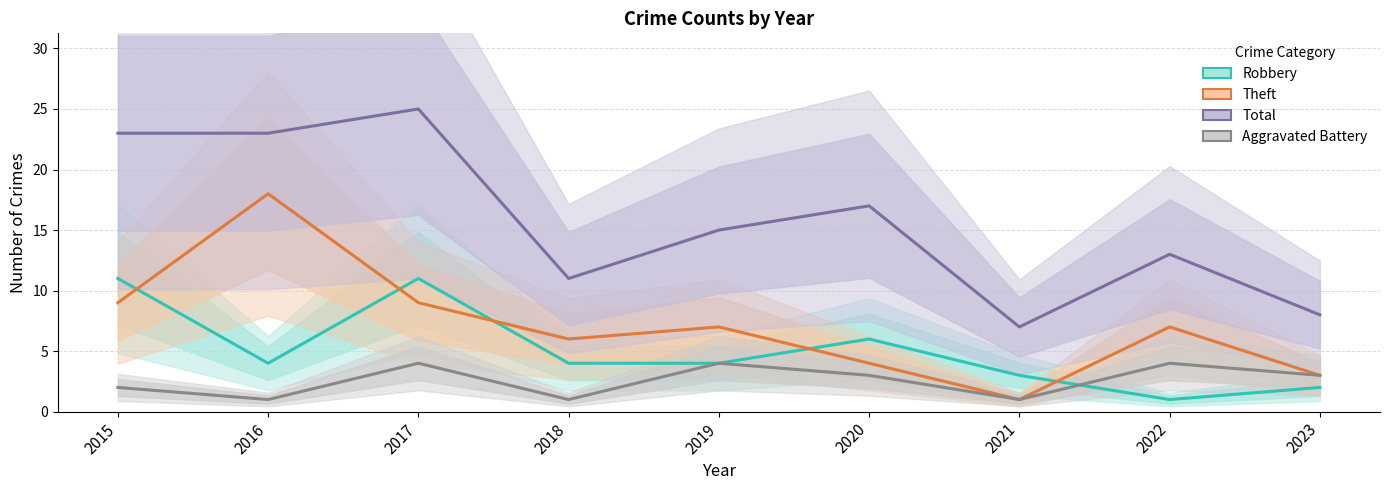

True or false: Theft and Aggravated Battery cross at least once.

False